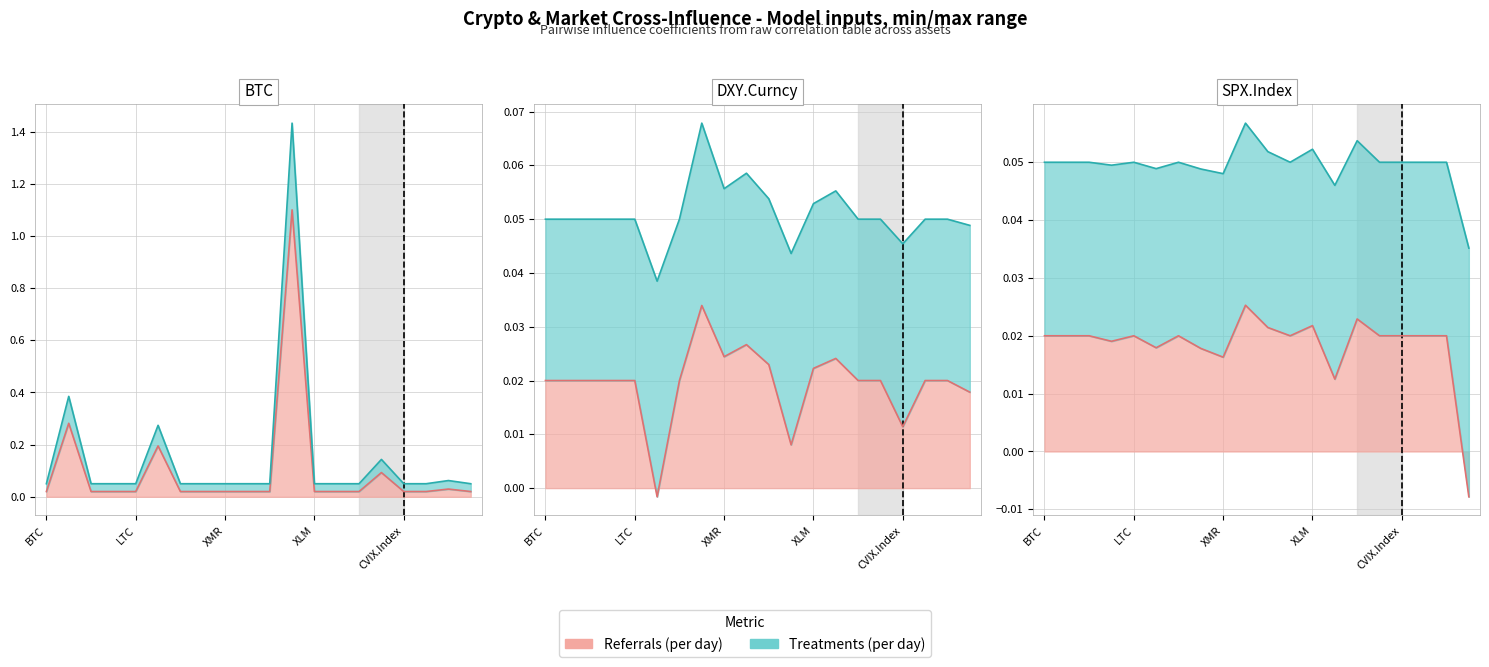

Is the value of DXY.Curncy at DXY.Curncy greater than the value of SPX.Index at EOS?

No